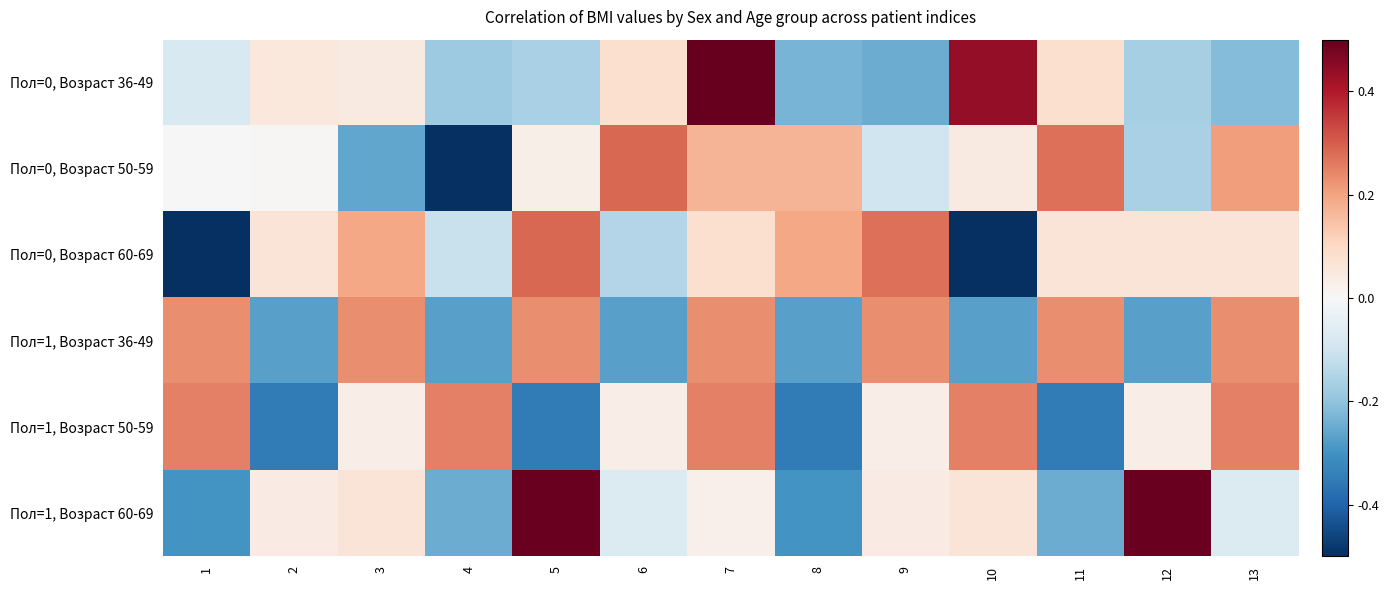

Reading right to left, list all the values displayed in this chart.

Пол=0, Возраст 36-49: 13=-0.2	12=-0.2	11=0.1	10=0.4	9=-0.2	8=-0.2	7=0.6	6=0.1	5=-0.2	4=-0.2	3=0.0	2=0.1	1=-0.1
Пол=0, Возраст 50-59: 13=0.2	12=-0.2	11=0.3	10=0.0	9=-0.1	8=0.2	7=0.2	6=0.3	5=0.0	4=-0.7	3=-0.3	2=0.0	1=0.0
Пол=0, Возраст 60-69: 13=0.1	12=0.1	11=0.1	10=-0.5	9=0.3	8=0.2	7=0.1	6=-0.1	5=0.3	4=-0.1	3=0.2	2=0.1	1=-0.5
Пол=1, Возраст 36-49: 13=0.2	12=-0.3	11=0.2	10=-0.3	9=0.2	8=-0.3	7=0.2	6=-0.3	5=0.2	4=-0.3	3=0.2	2=-0.3	1=0.2
Пол=1, Возраст 50-59: 13=0.3	12=0.0	11=-0.3	10=0.3	9=0.0	8=-0.3	7=0.3	6=0.0	5=-0.3	4=0.3	3=0.0	2=-0.3	1=0.3
Пол=1, Возраст 60-69: 13=-0.1	12=0.5	11=-0.2	10=0.1	9=0.0	8=-0.3	7=0.0	6=-0.1	5=0.5	4=-0.2	3=0.1	2=0.0	1=-0.3